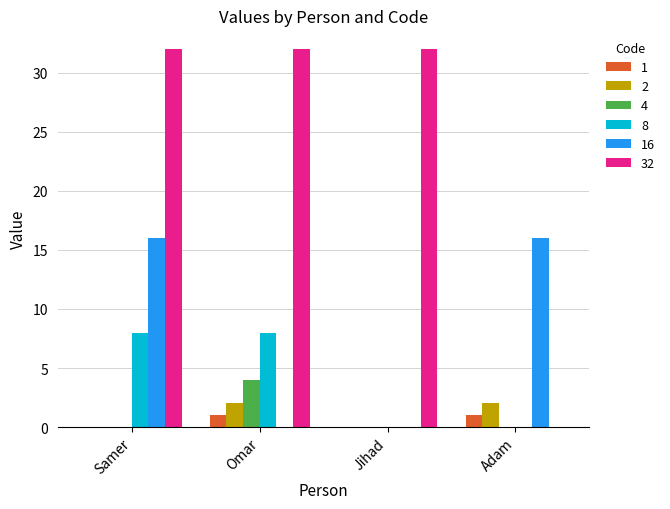

Reading left to right, transcribe all the data shown in this chart.

1: Samer=0	Omar=1	Jihad=0	Adam=1
2: Samer=0	Omar=2	Jihad=0	Adam=2
4: Samer=0	Omar=4	Jihad=0	Adam=0
8: Samer=8	Omar=8	Jihad=0	Adam=0
16: Samer=16	Omar=0	Jihad=0	Adam=16
32: Samer=32	Omar=32	Jihad=32	Adam=0